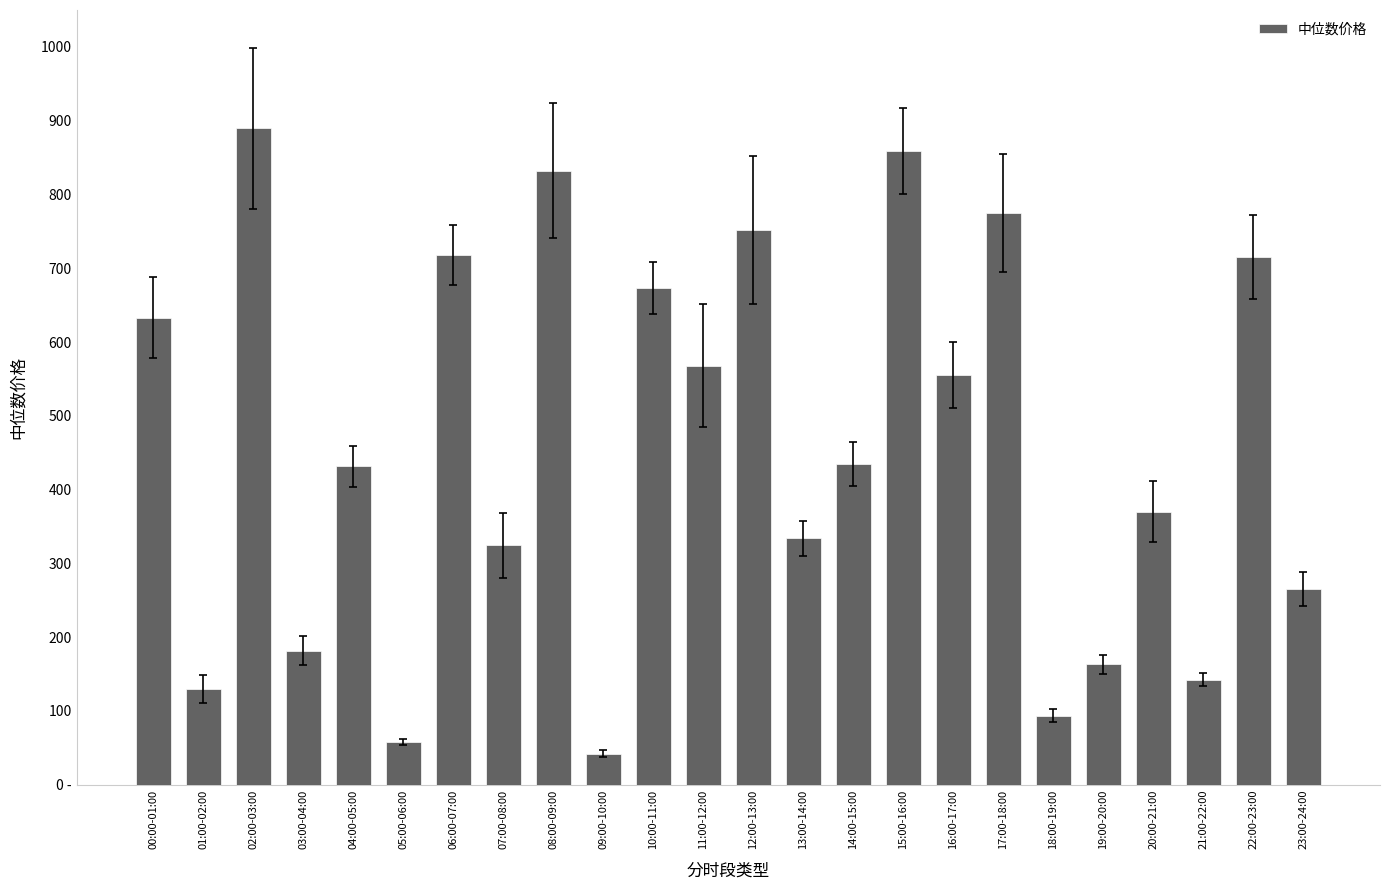

What is the value of the 2nd bar from the left?

130.2